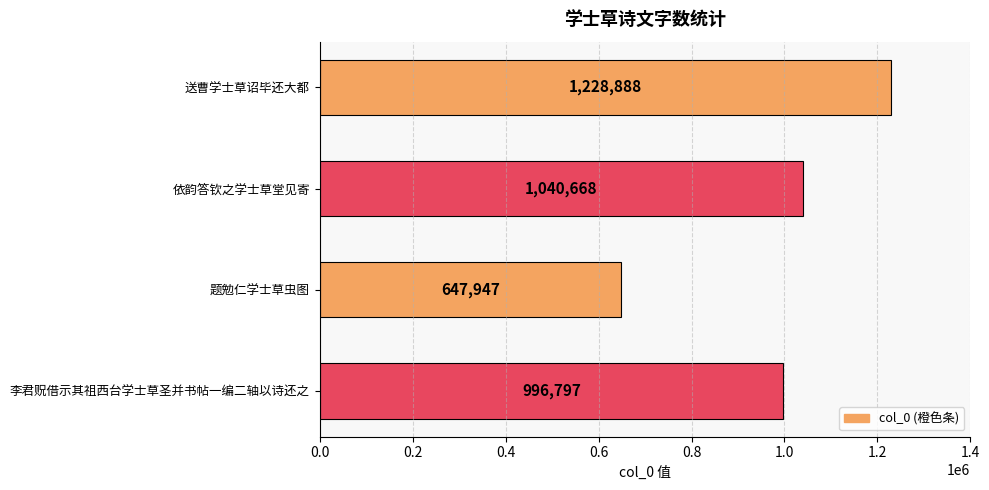

Read the value at 题勉仁学士草虫图.

647947